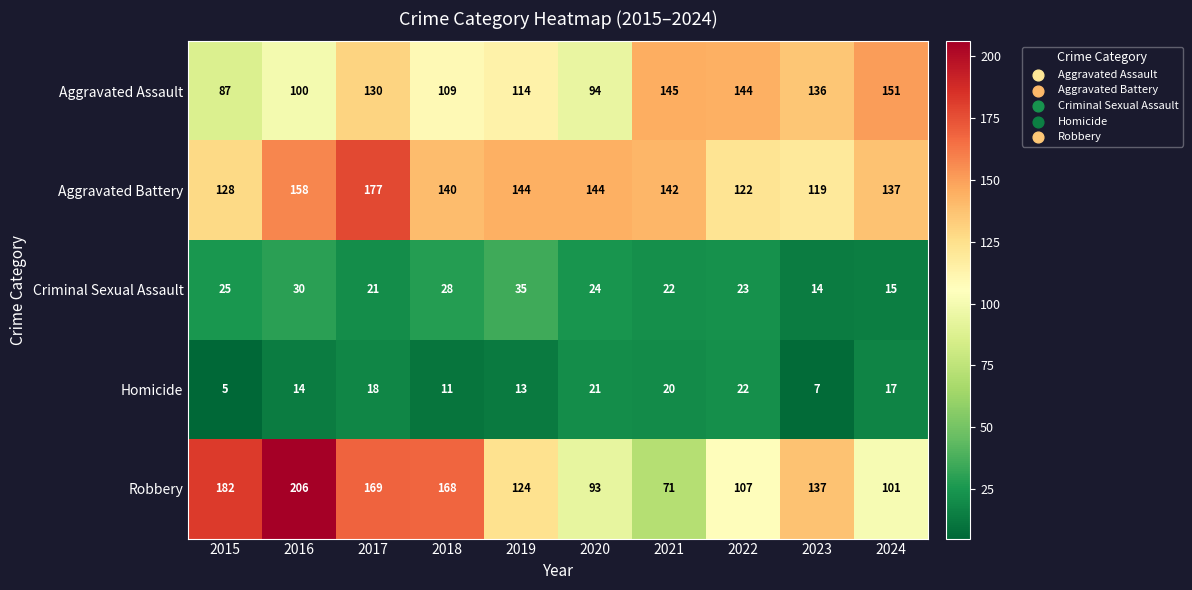

At which category is the sum across all series the highest?

2017